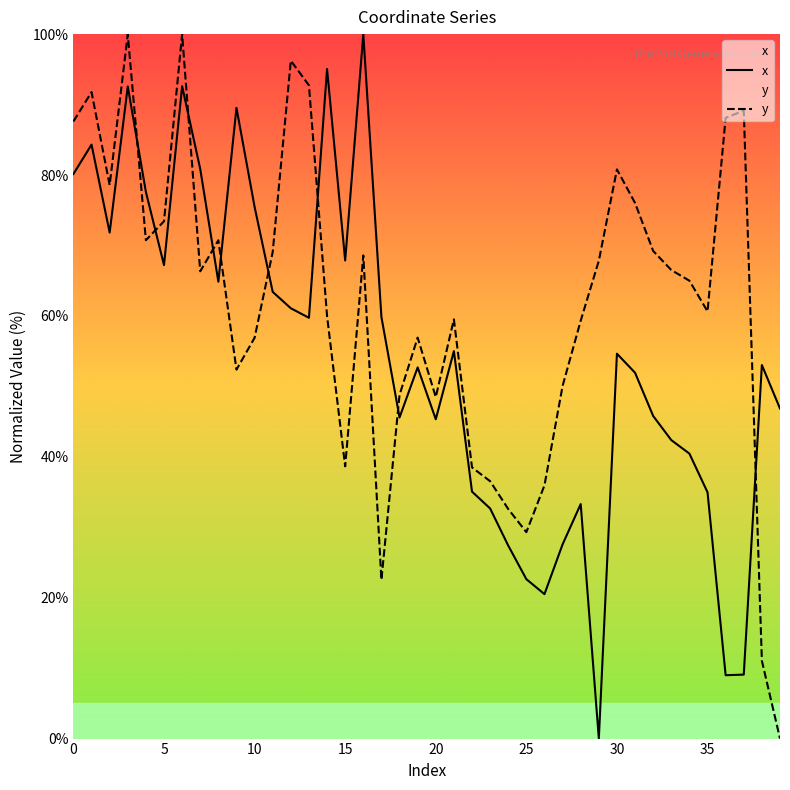

Which category has the lowest value across all series?

29